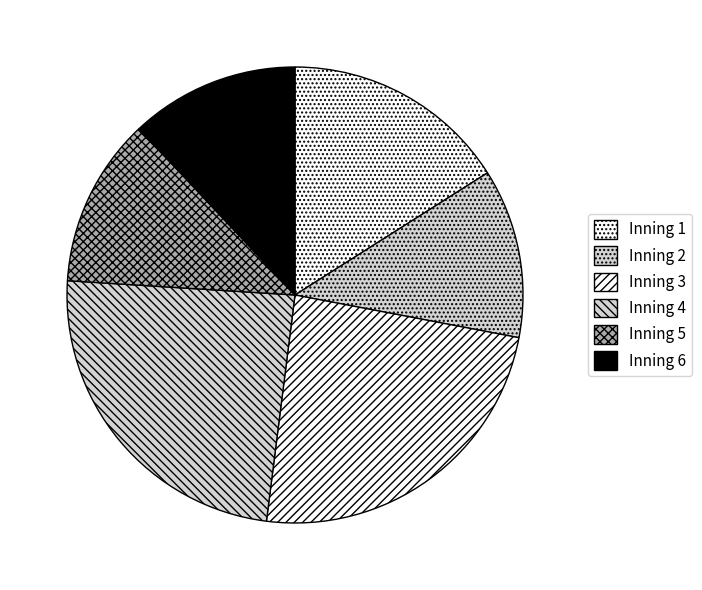

Does any single category account for the majority?

No